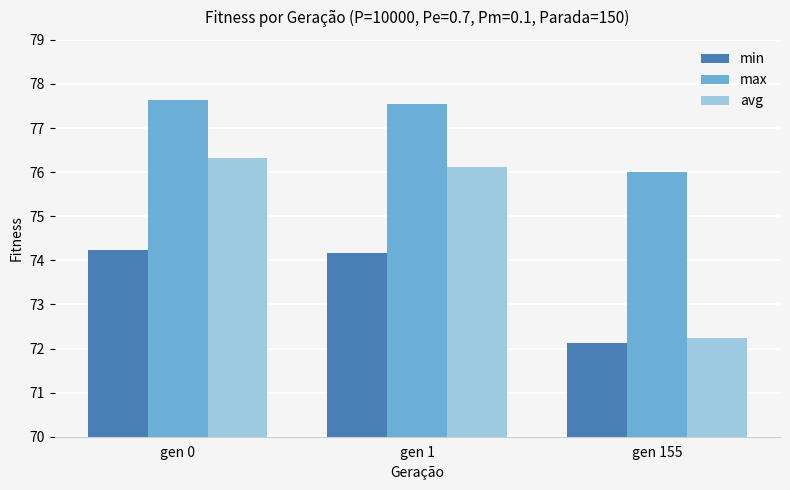

List the series in order of their overall mean, highest first.

max, avg, min